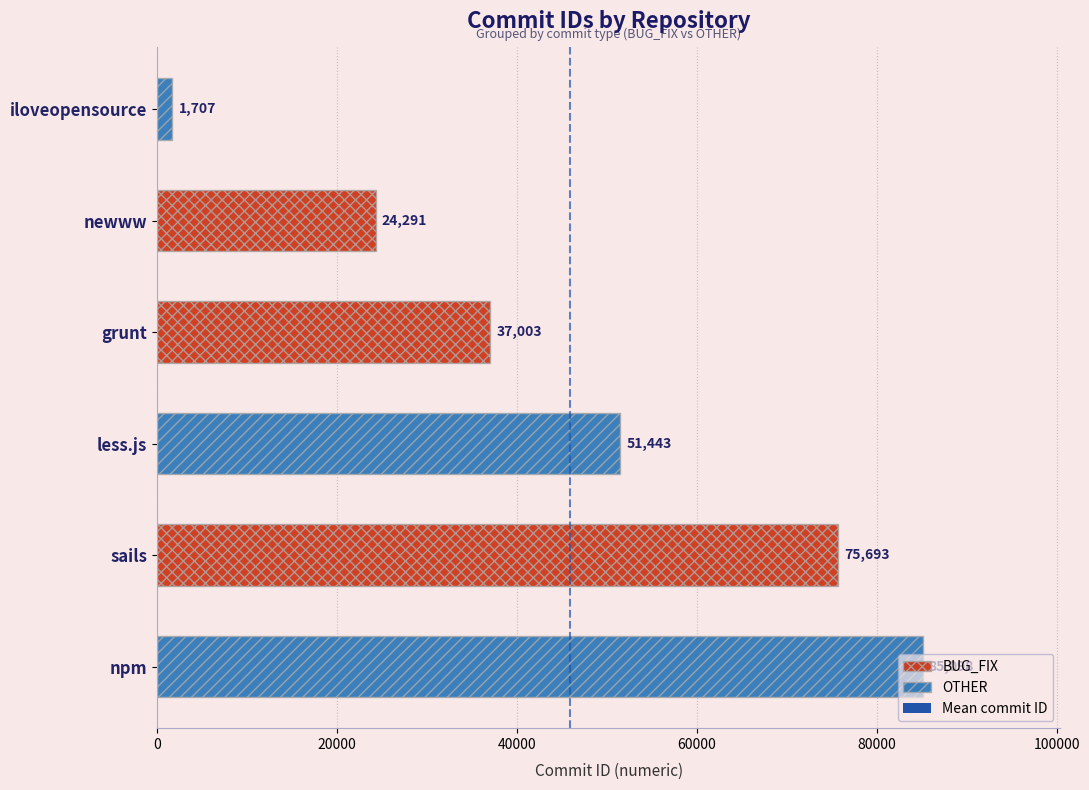

The chart shows a value of 2 at 20000. True or false?

False